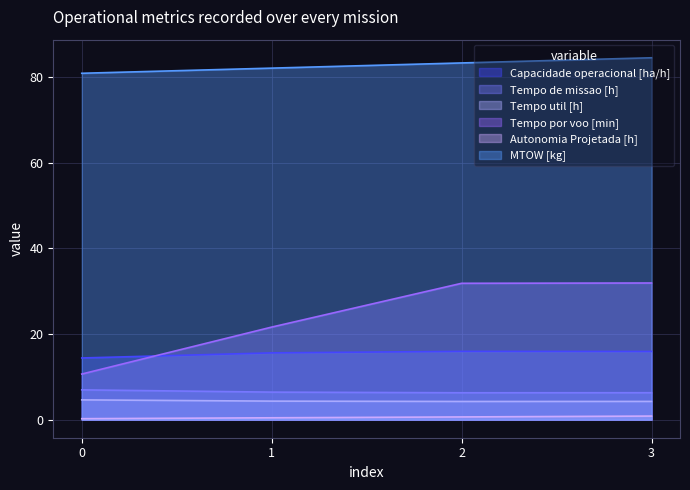

Is the value of Tempo de missao [h] at 2 greater than the value of MTOW [kg] at 3?

No